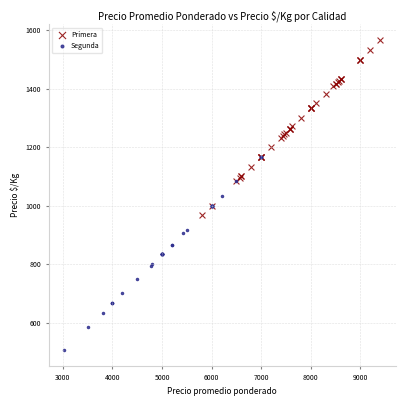

Which series reaches the minimum Y coordinate?

Segunda